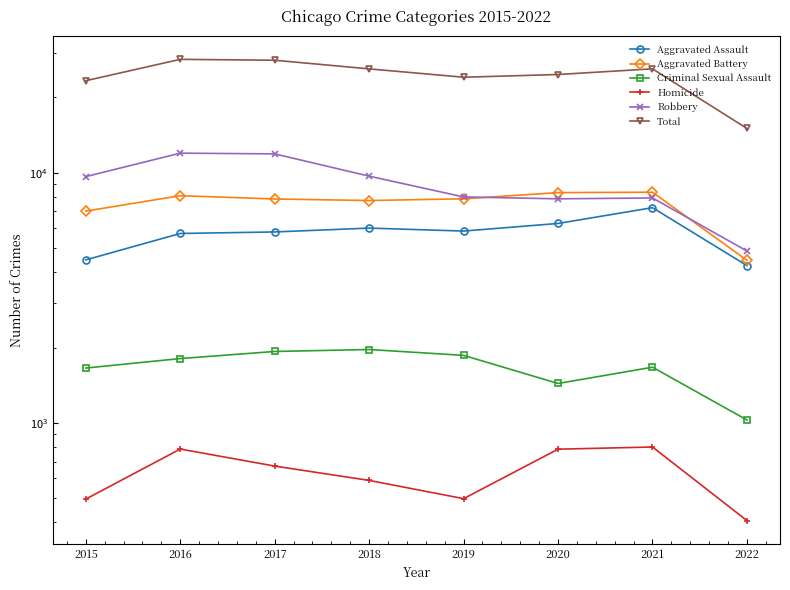

How many lines are shown in the chart?

6